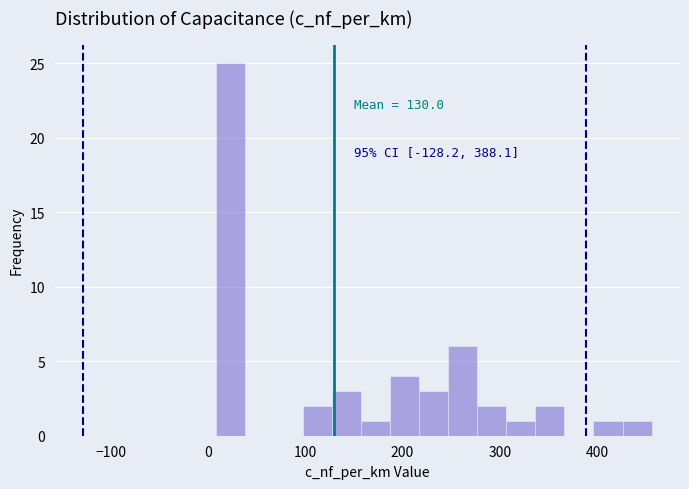

Around what value on the x-axis is the tallest bar? Give the approximate position of its centre, as read against the axis.

20